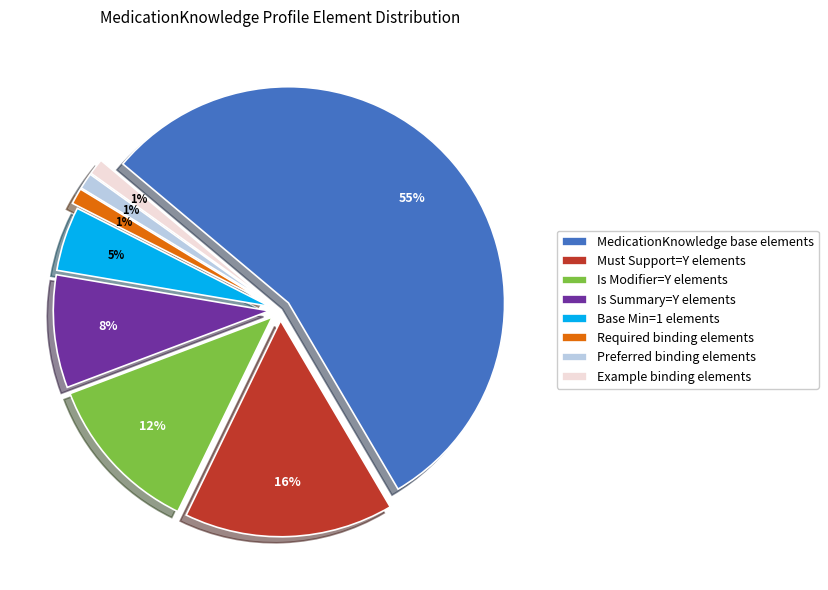

True or false: Example binding elements accounts for 11% of the total.

False